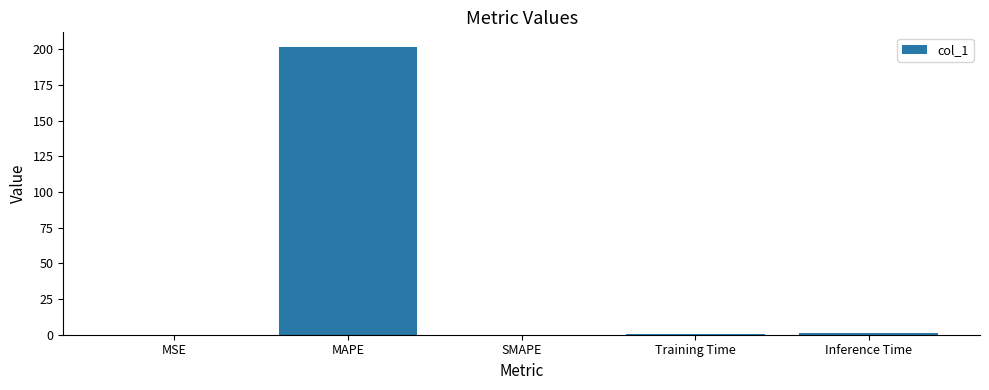

Is it true that the value at MAPE is 136.5?

False